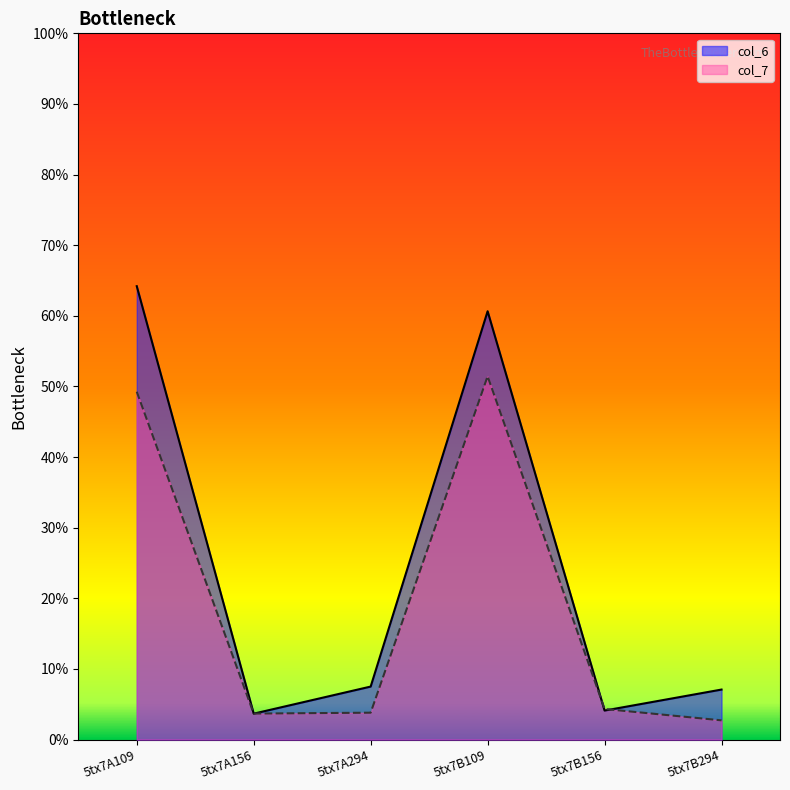

True or false: col_6 has more than 0 interior local peaks.

True